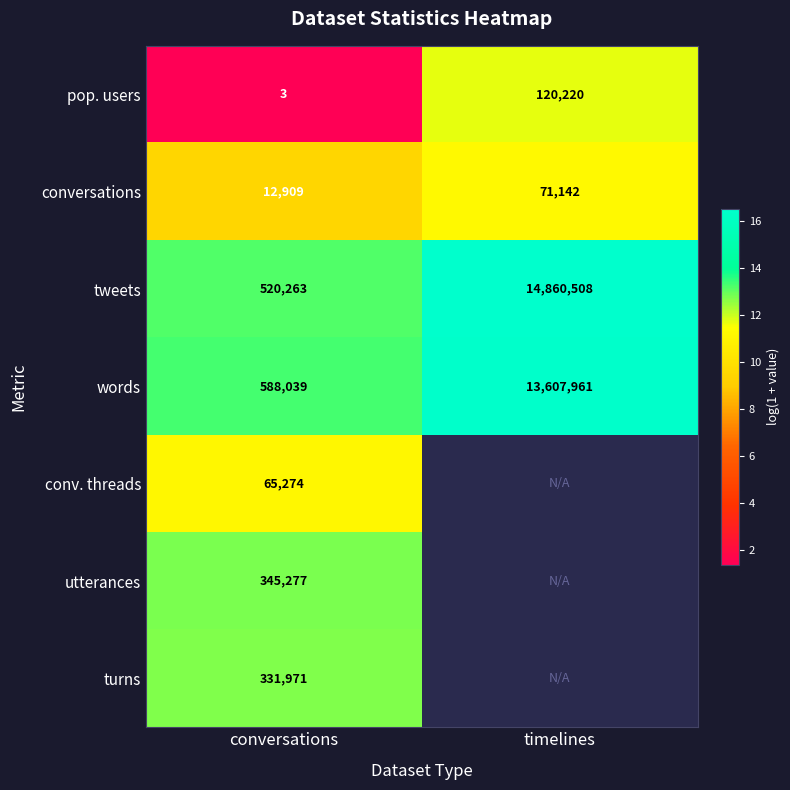

How many distinct data groups are displayed?

7